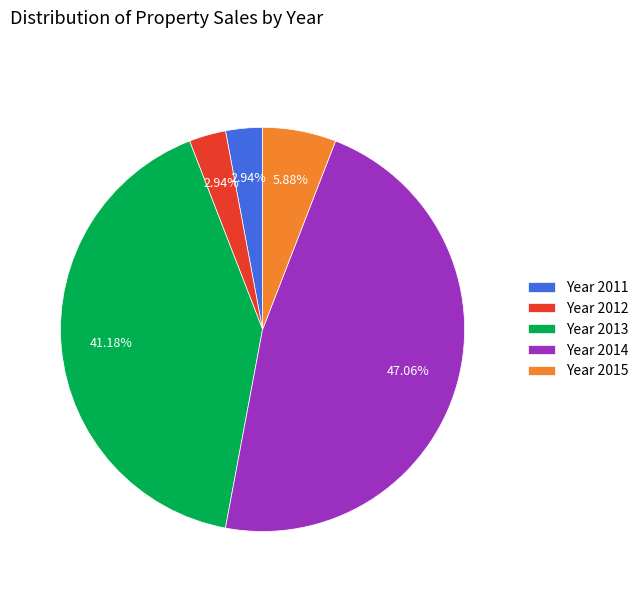

Is the sum of Year 2013 and Year 2011 greater than half?

No